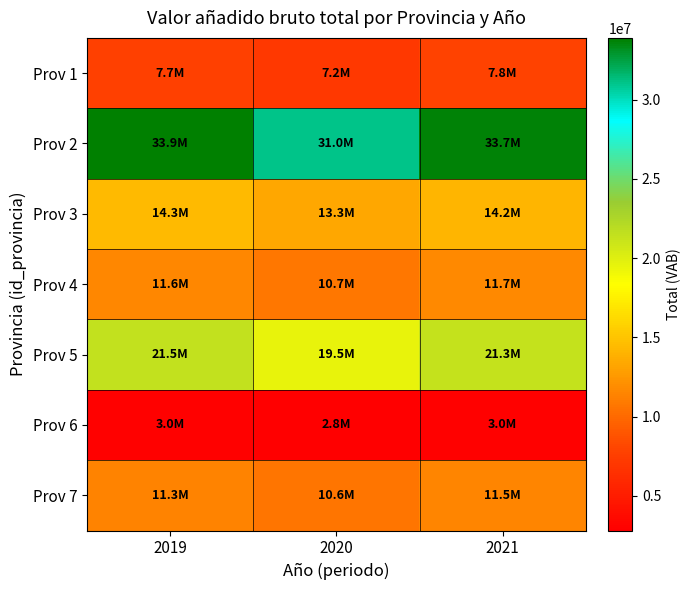

Between 2019 and 2020, which series saw the biggest shift?

Prov 2